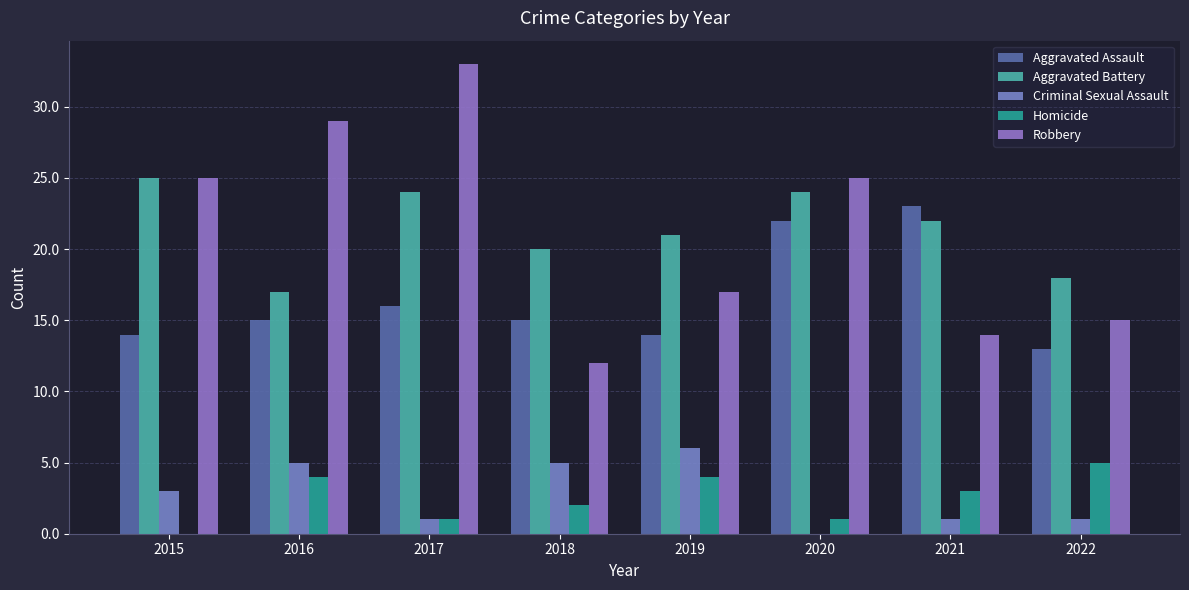

Which series has the largest range (max minus min)?

Robbery